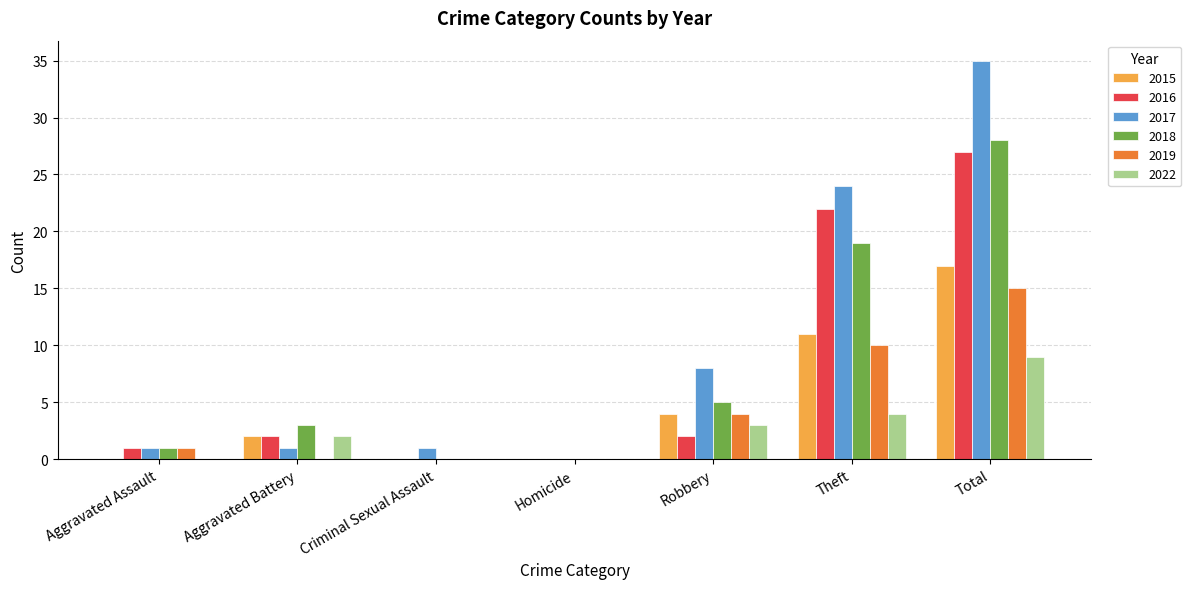

What is the sum of all 2016 values?

54